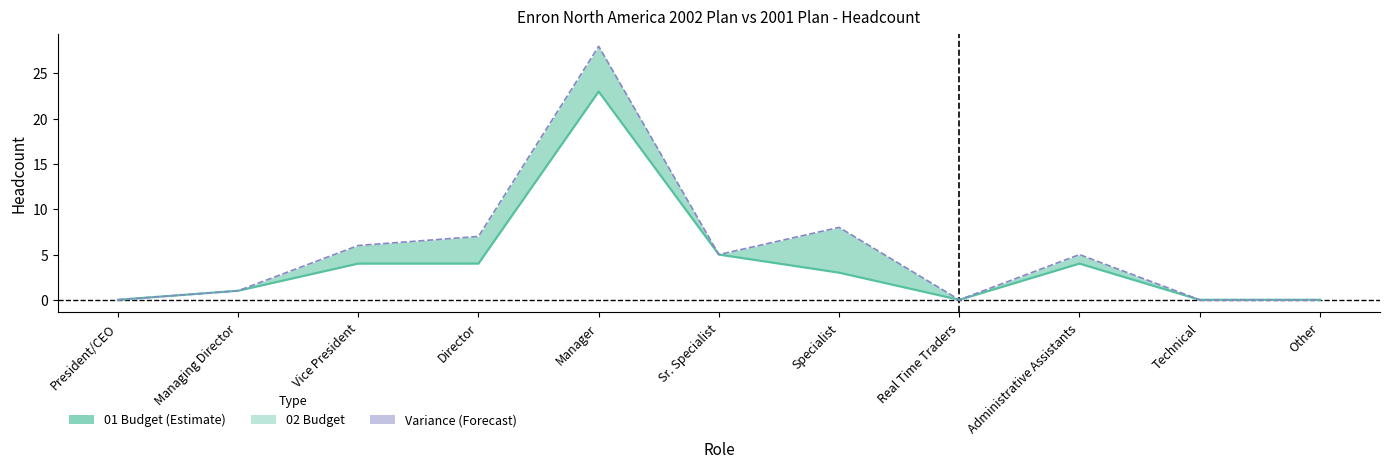

At which label does 01 Budget reach its peak?

Manager